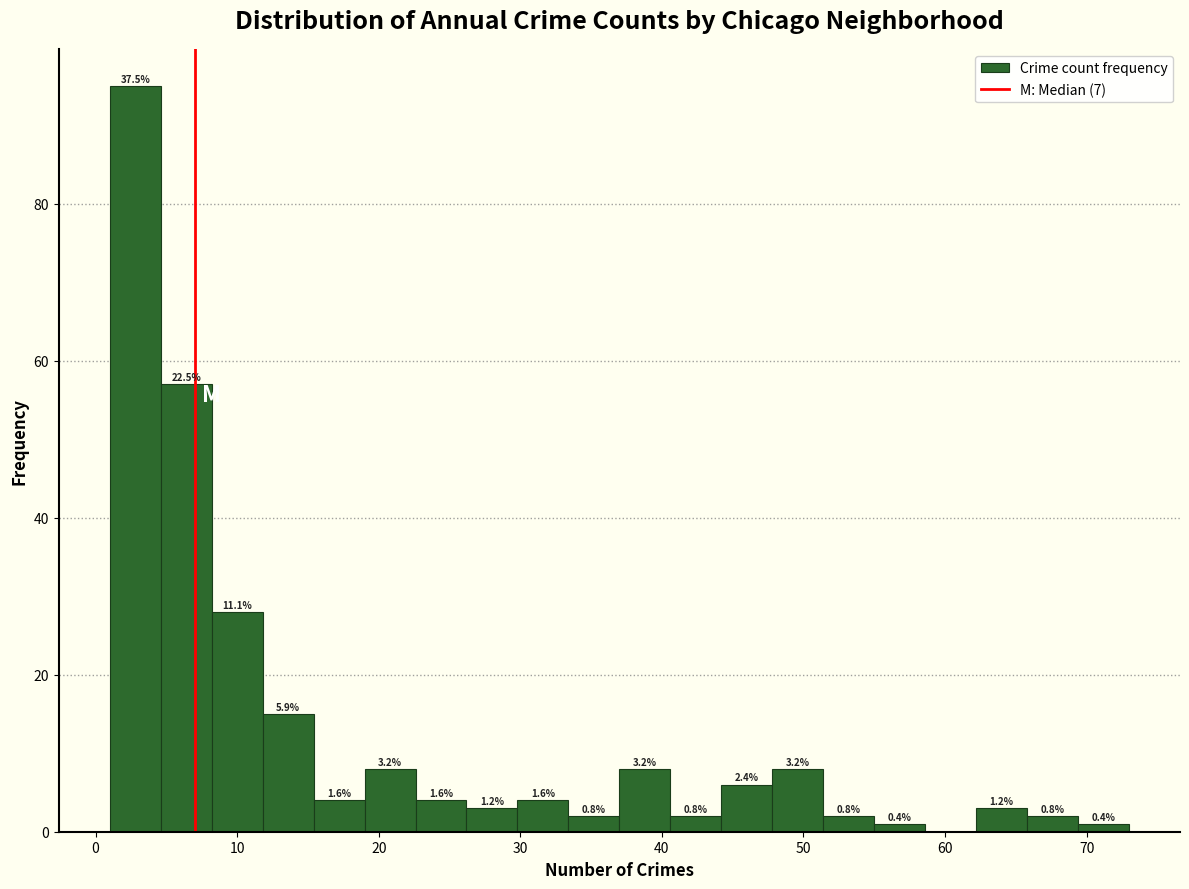

Read against the x-axis, roughly where is the centre of the tallest bar?

3